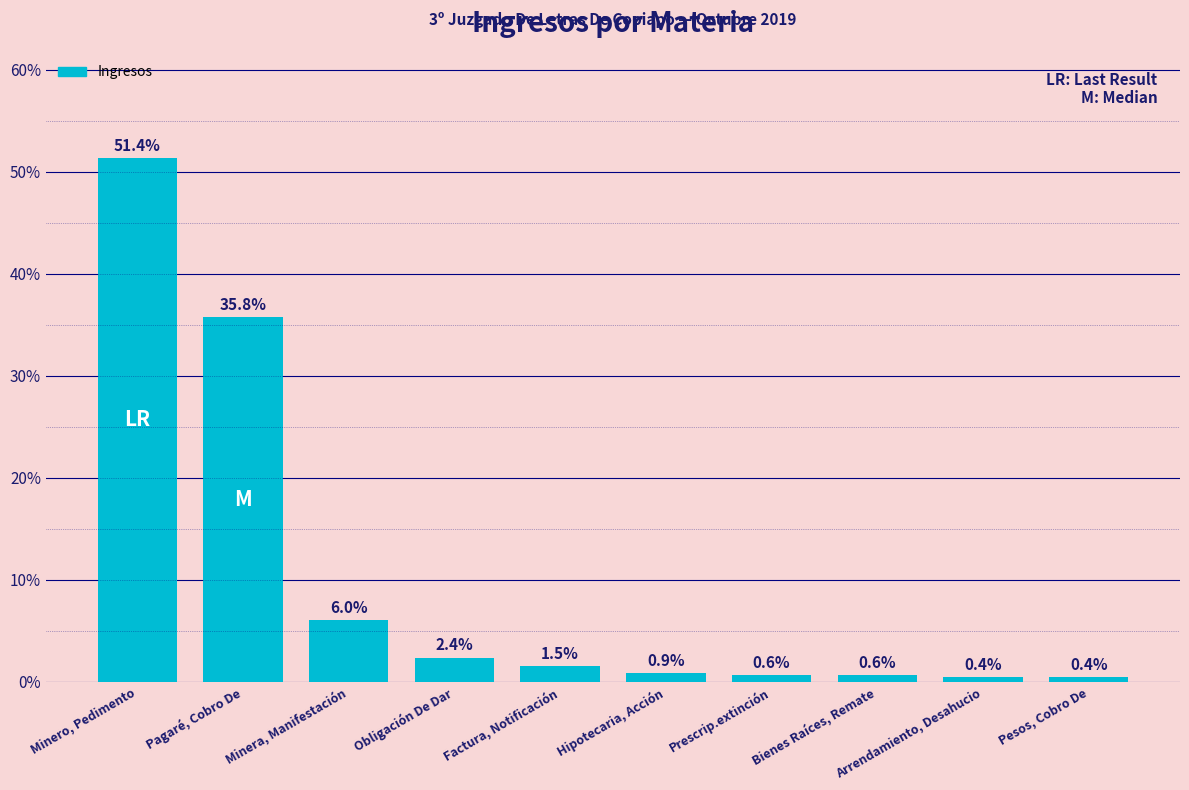

What position from the left is Hipotecaria, Acción?

6